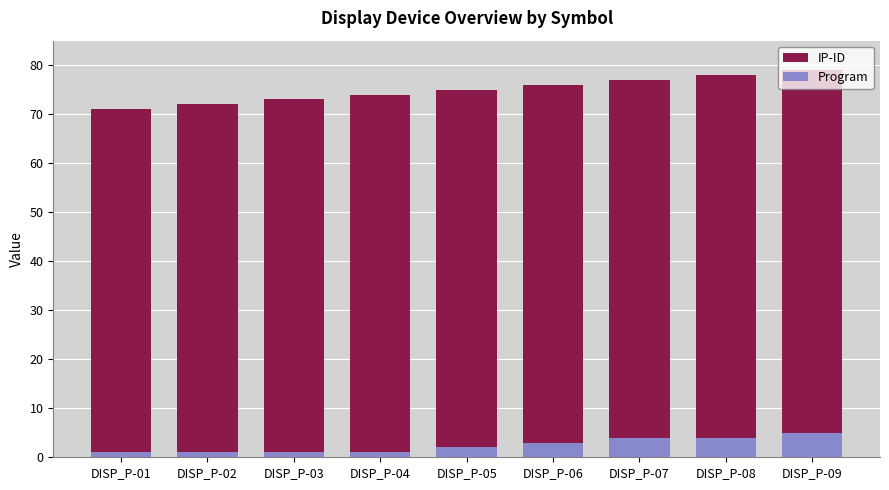

What is the sum of the IP-ID values at DISP_P-04 and DISP_P-02?

146